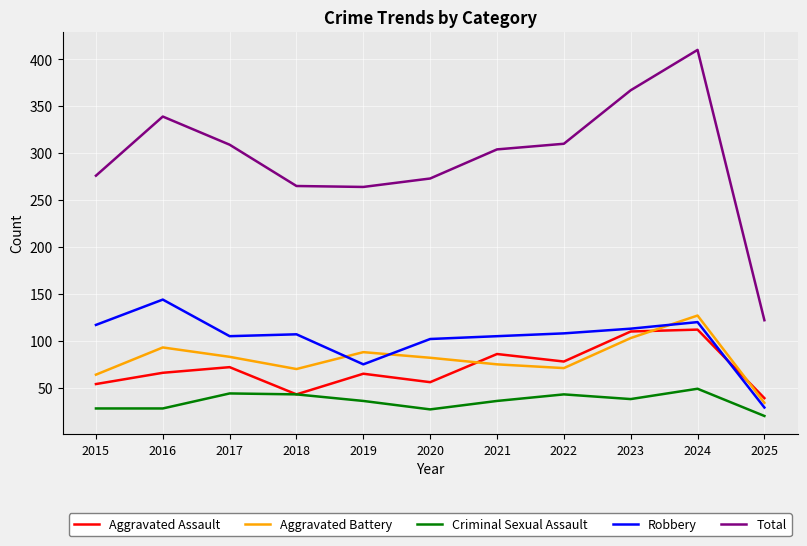

True or false: Aggravated Battery has a value of 114 at 2018.

False